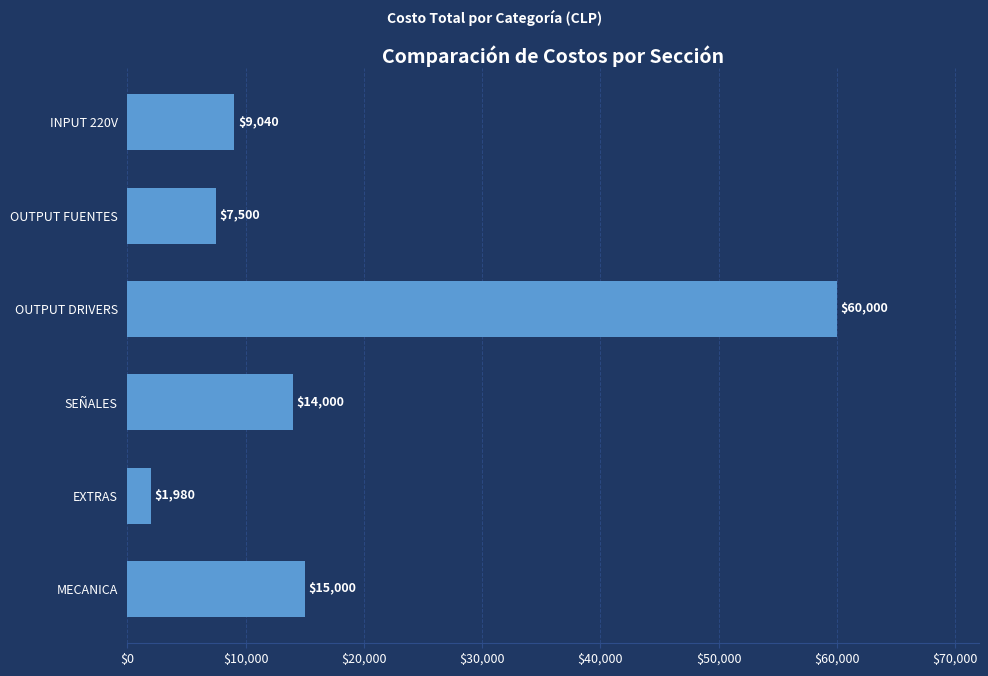

Are the bars horizontal?

Yes